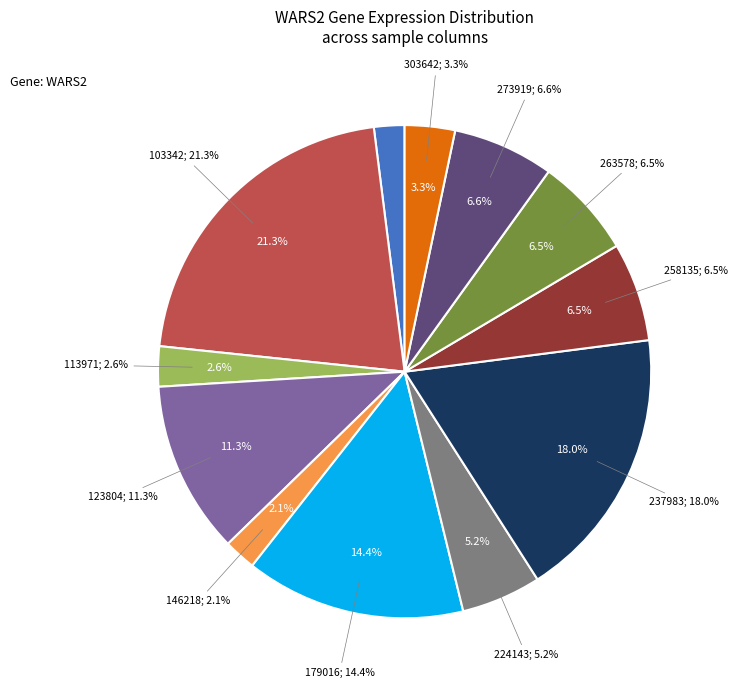

Does 103342 account for over 50% of the chart?

No